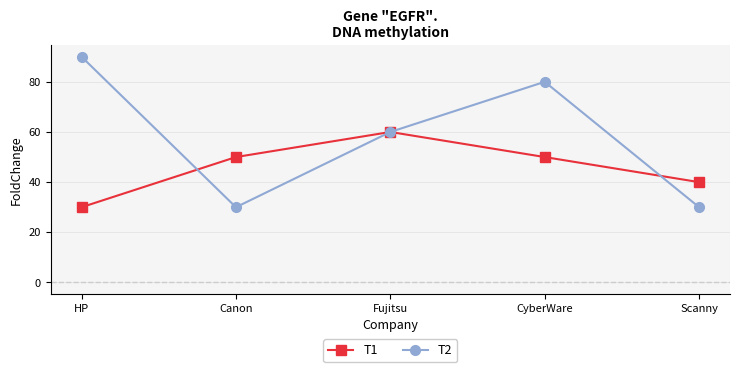

Rank the series by their maximum value, from lowest to highest.

T1, T2